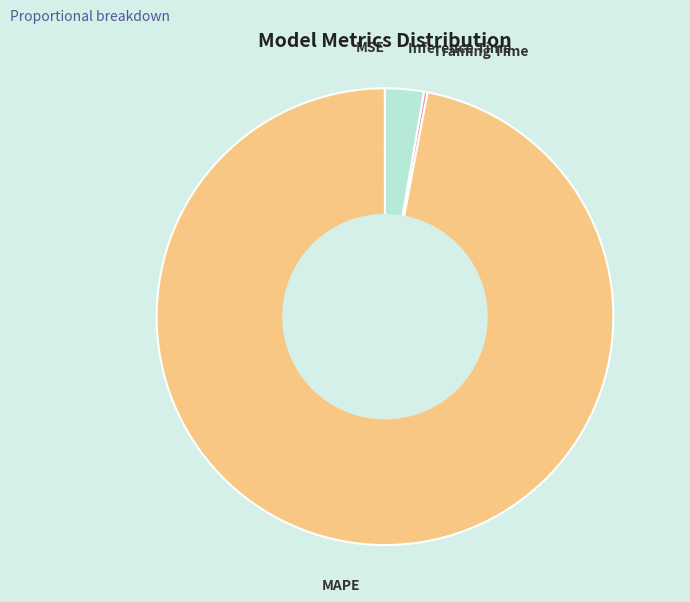

Which category has the biggest portion of the pie?

MAPE